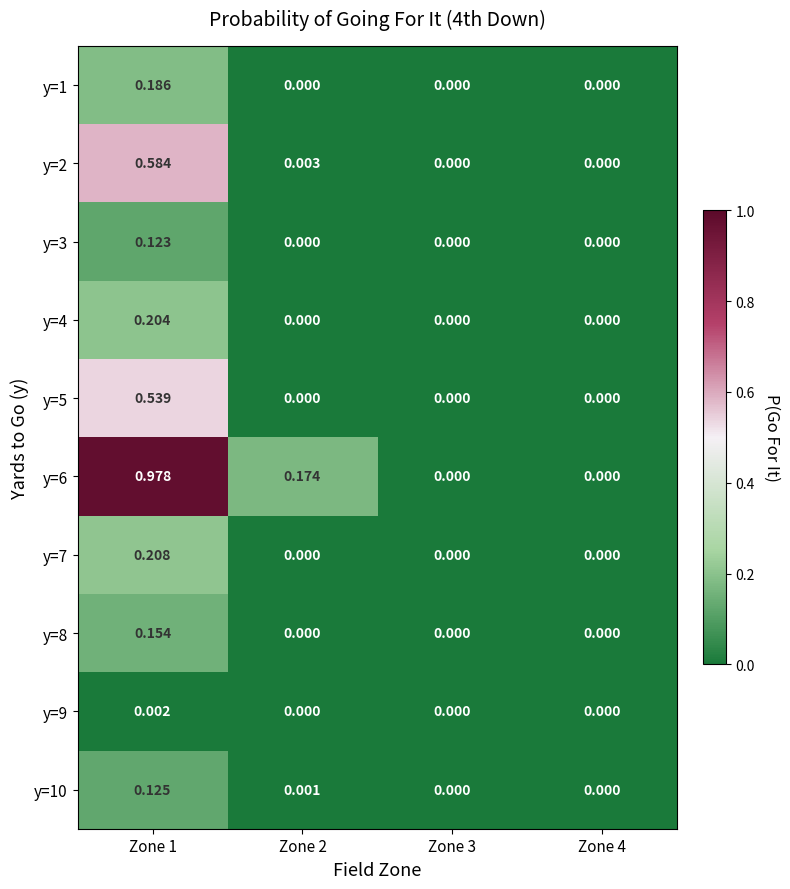

Is the value of y=6 at Zone 1 greater than the value of y=3 at Zone 4?

Yes